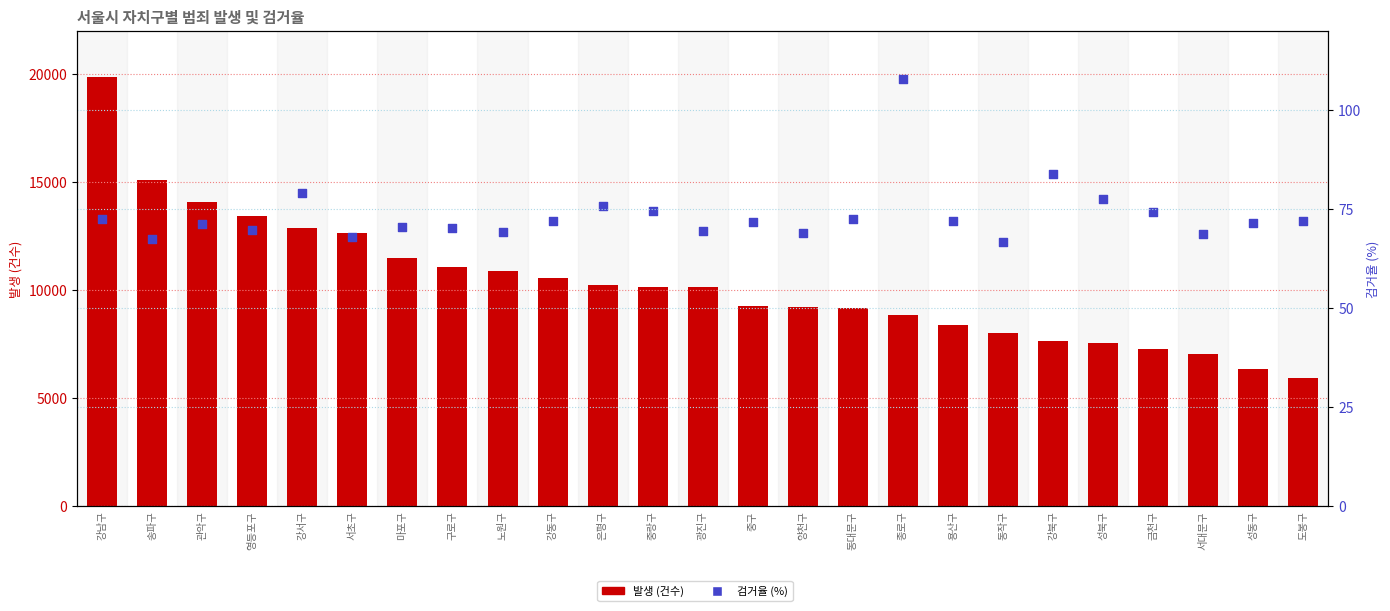

At which category is the sum across all series the highest?

강남구